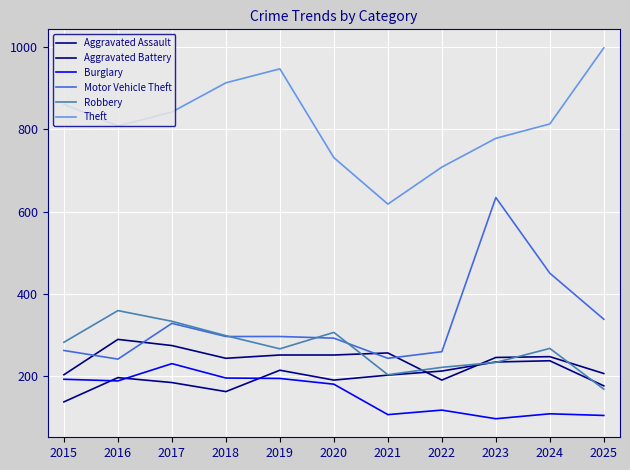

What is the total value across all series at 2018?

2107